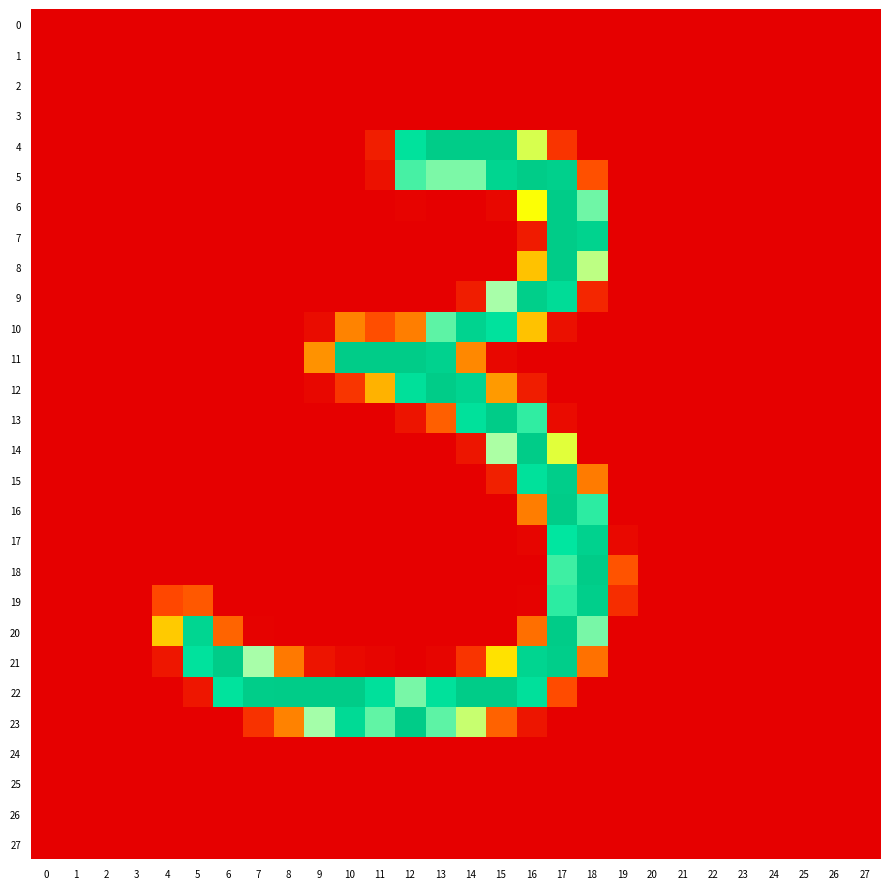

Which has a higher value, 6 or 15?

6